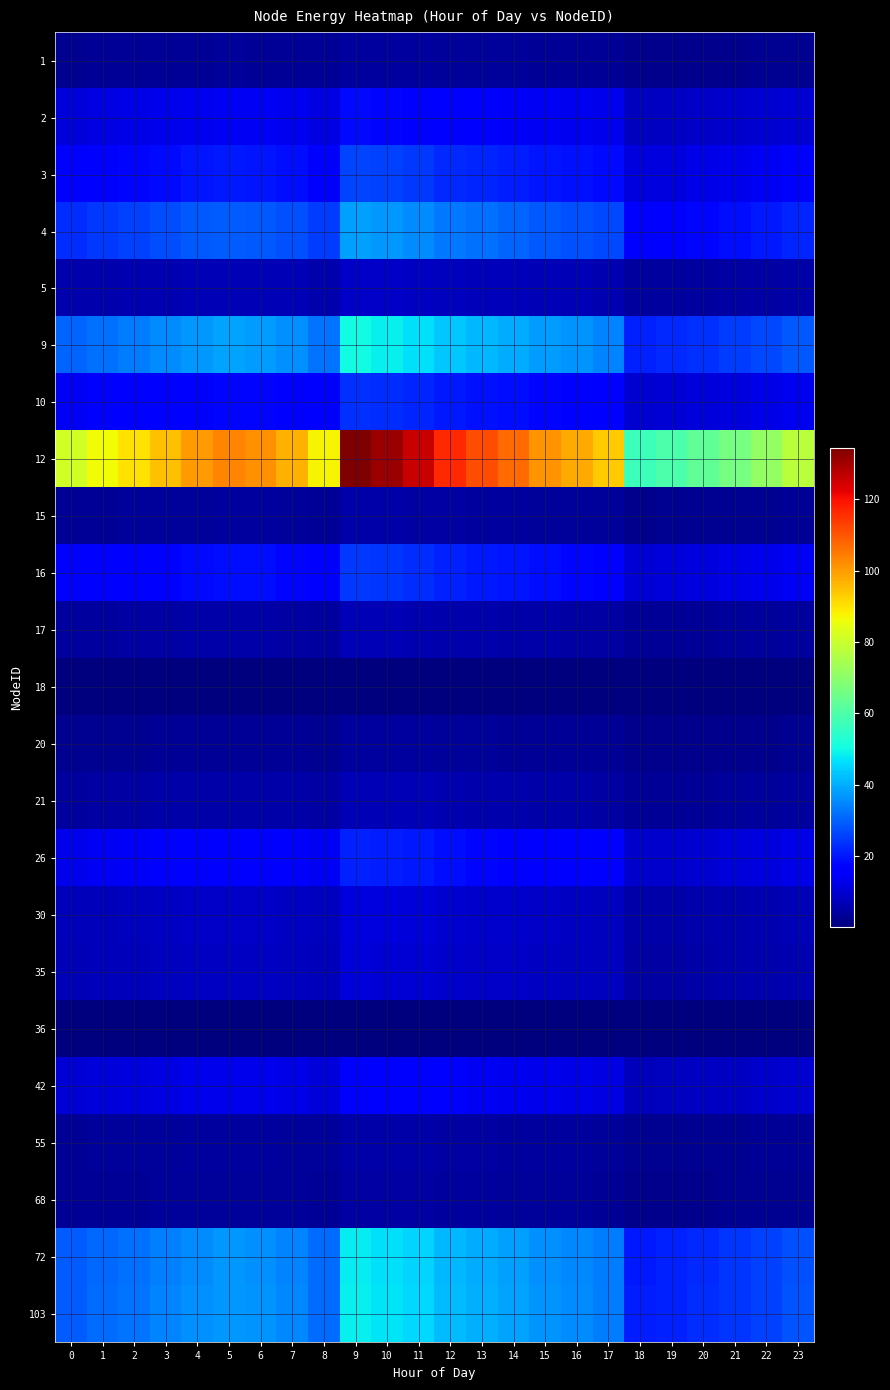

At how many categories does at least one series exceed 100?

10